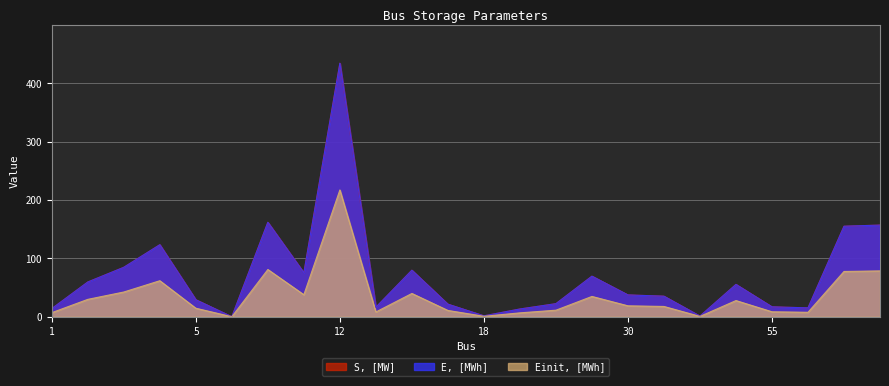

What is the difference between the maximum and minimum values in the E, [MWh] series?

434.5